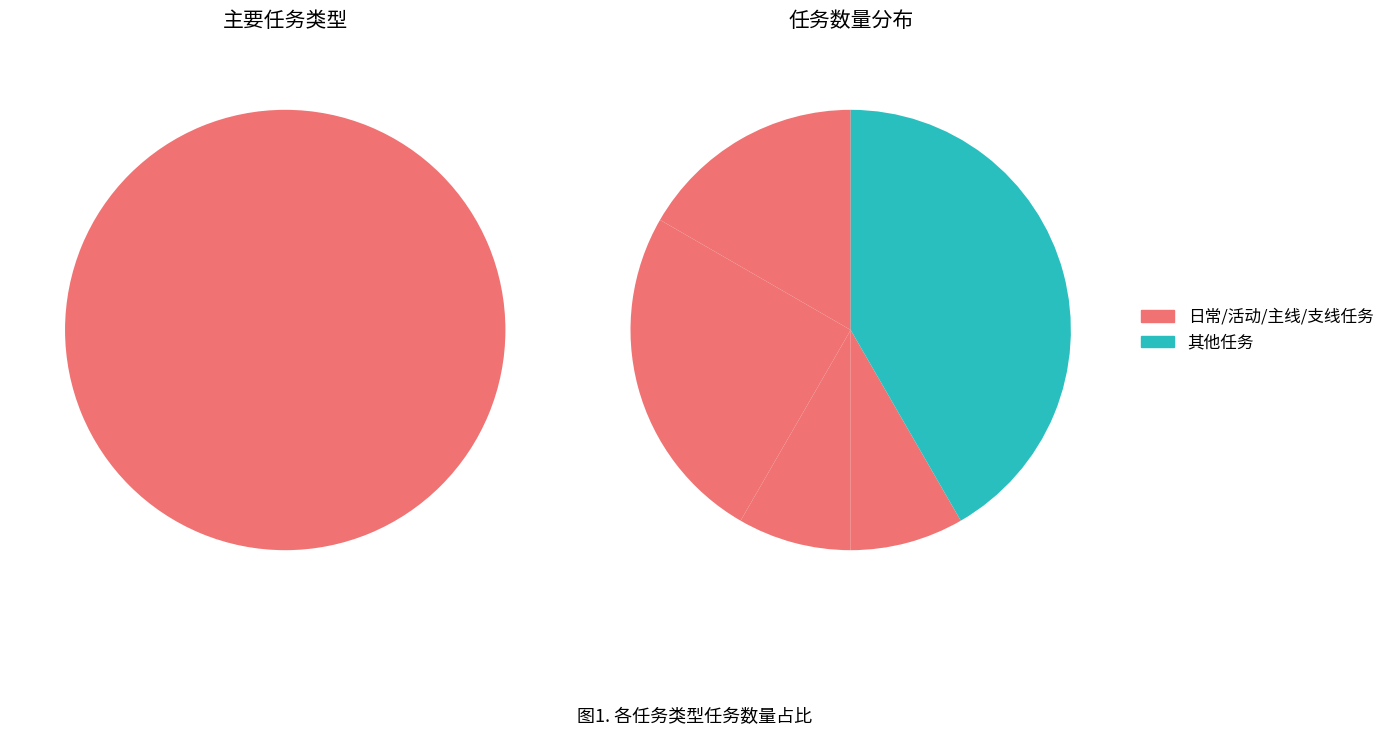

To the nearest percent, what is the average slice percentage?

17%